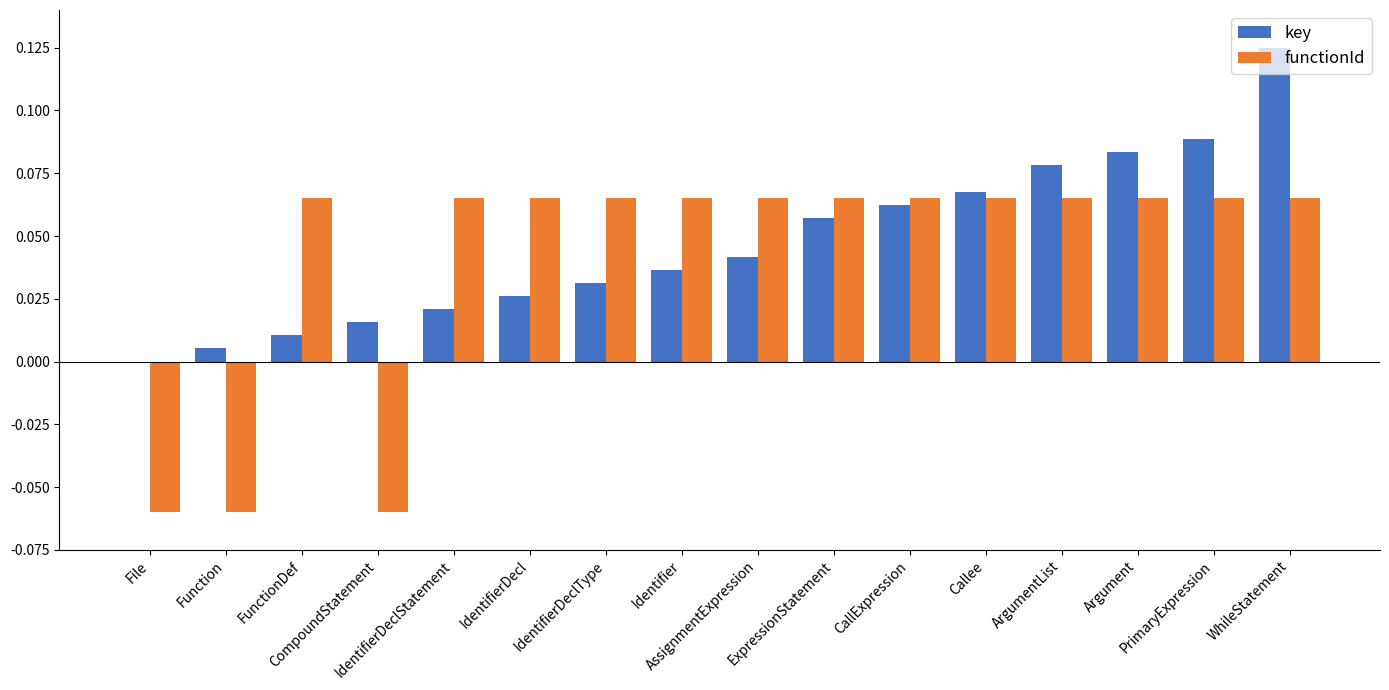

The key series shows 0.0 at Identifier. True or false?

False